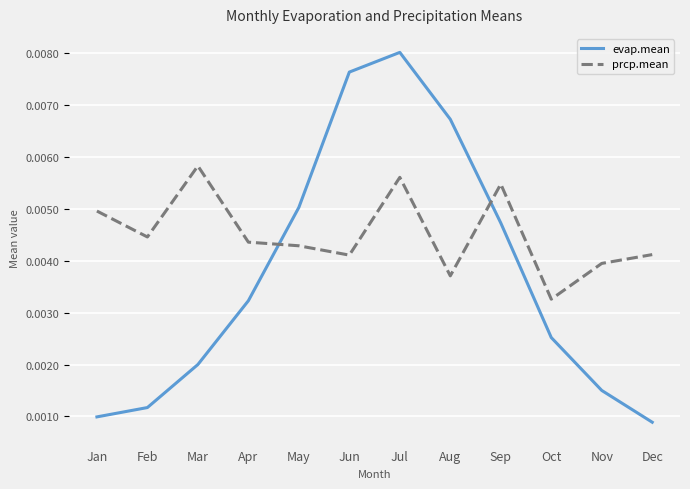

List the series in order of their peak value, highest first.

evap.mean, prcp.mean